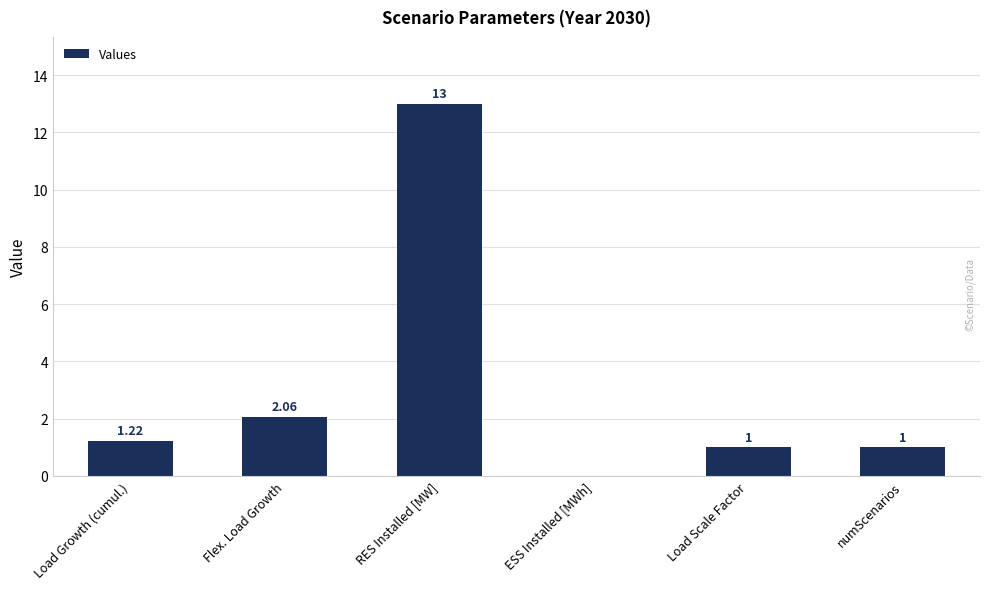

What is the difference between the values at RES Installed [MW] and Load Growth (cumul.)?

11.8